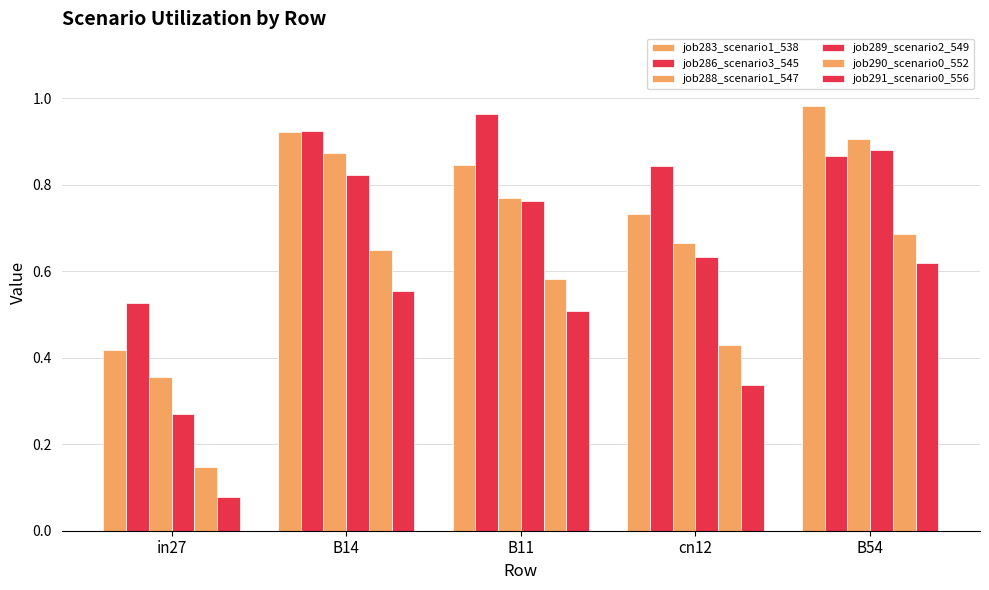

Where is job291_scenario0_556 nearest to the value 0?

in27